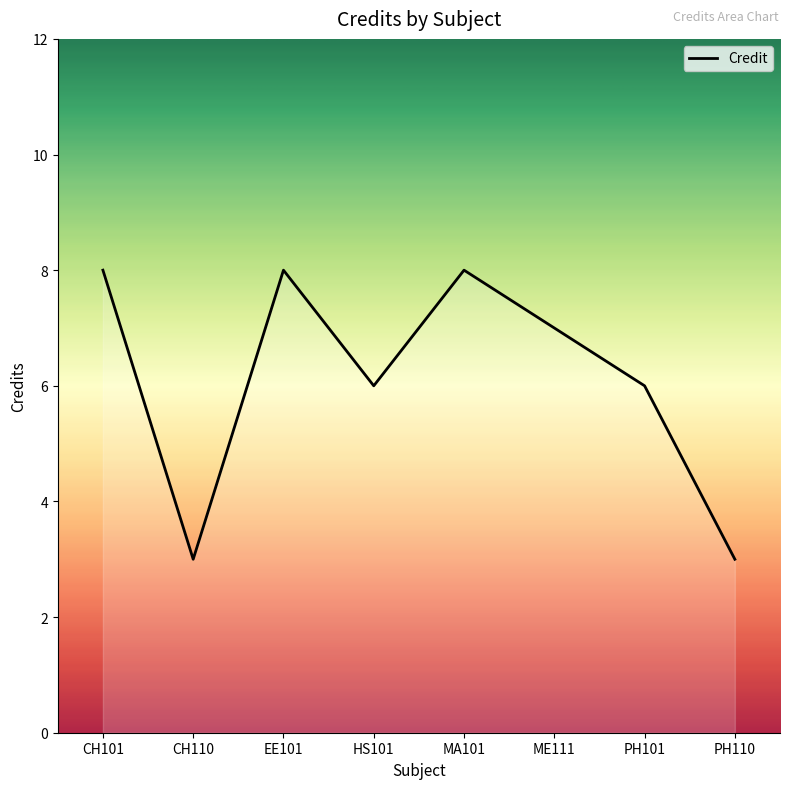

Count the values in the range 6 to 8.

6